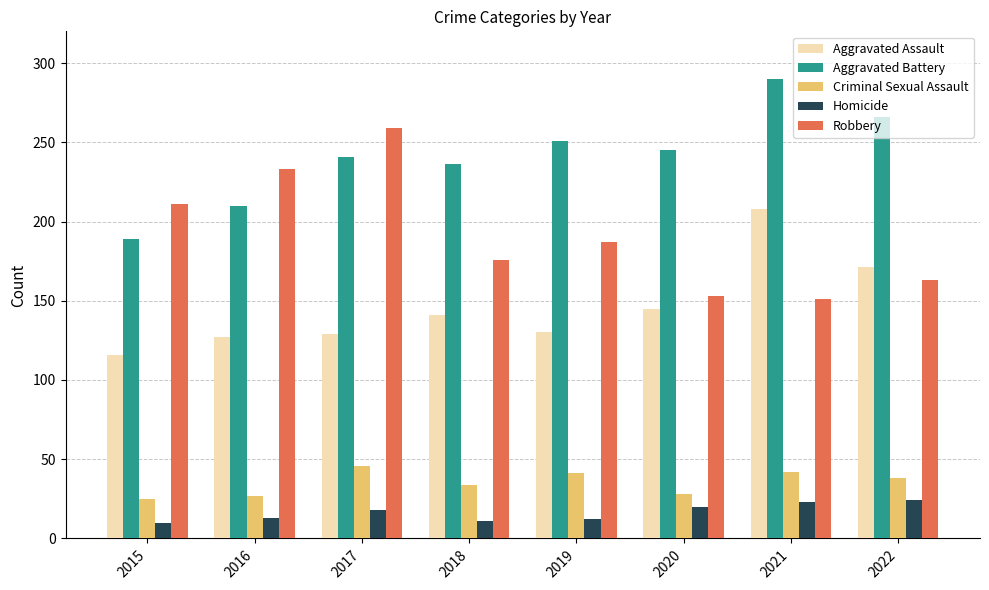

What is the difference between the highest and lowest values at 2021?

267